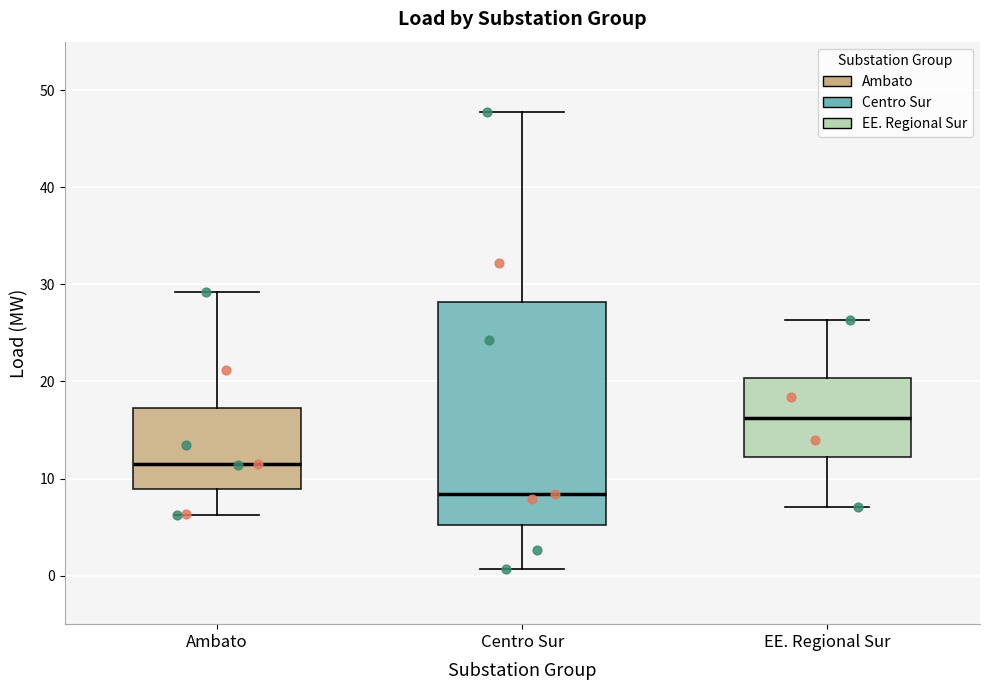

Which box is the tallest, from its lower edge to its upper edge?

Centro Sur